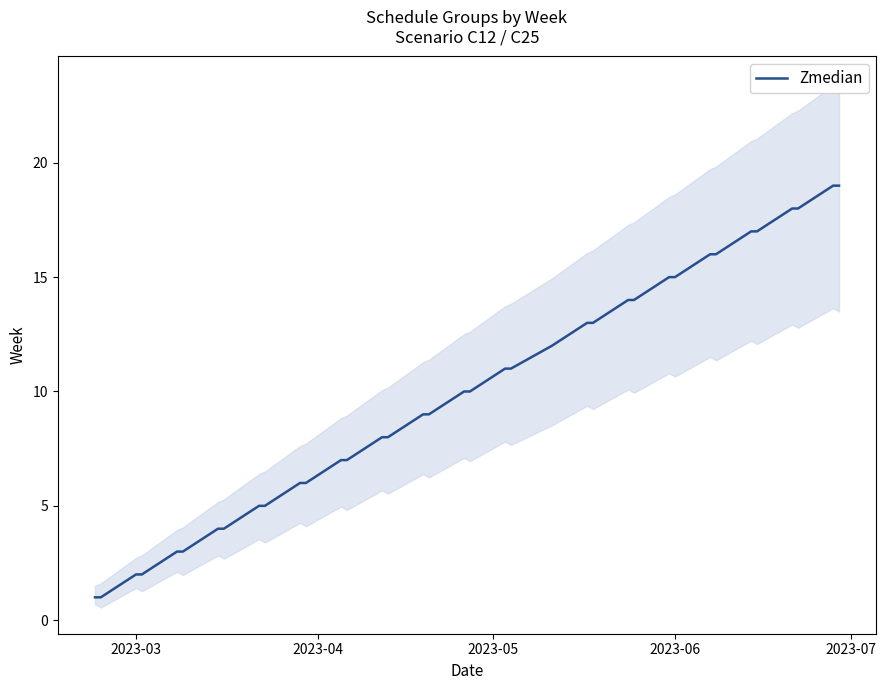

Which category has the lowest value across all series?

2023-03